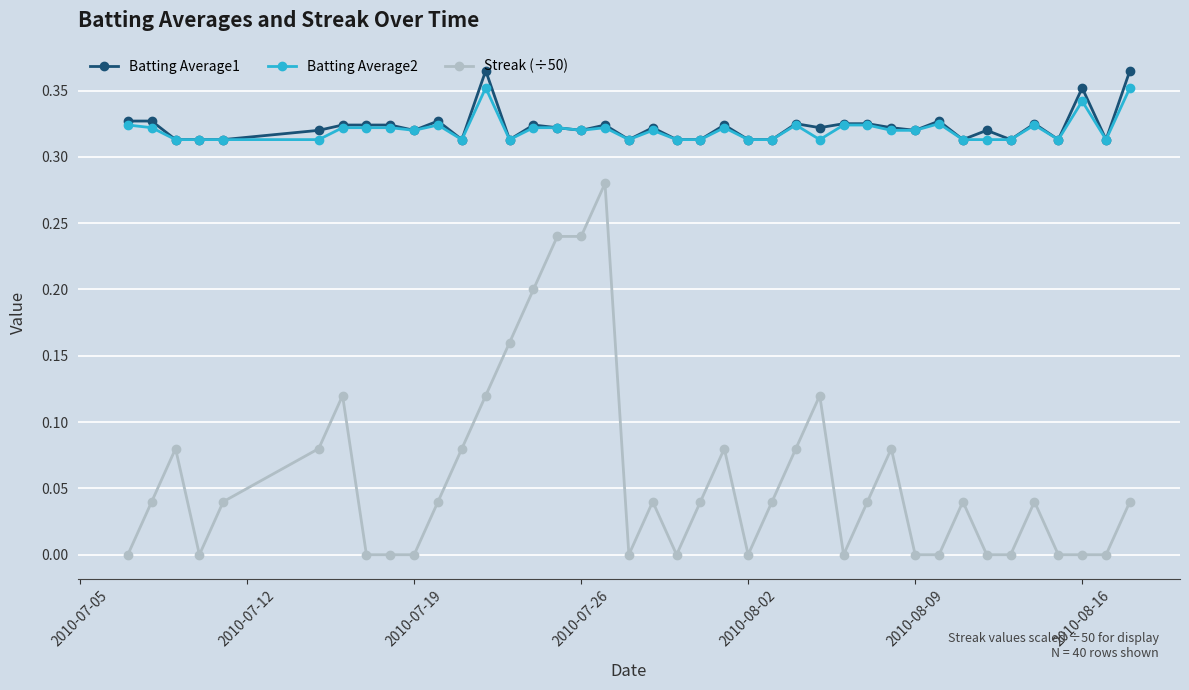

True or false: Batting Average2 has more than 1 interior local peaks.

True